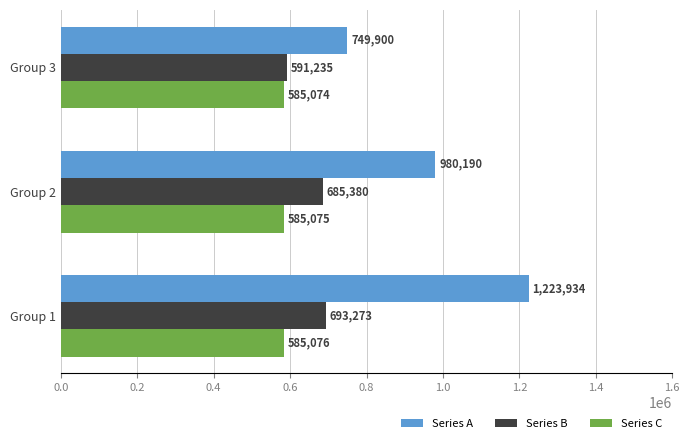

Rank the categories by Series B value from highest to lowest.

Group 1, Group 2, Group 3